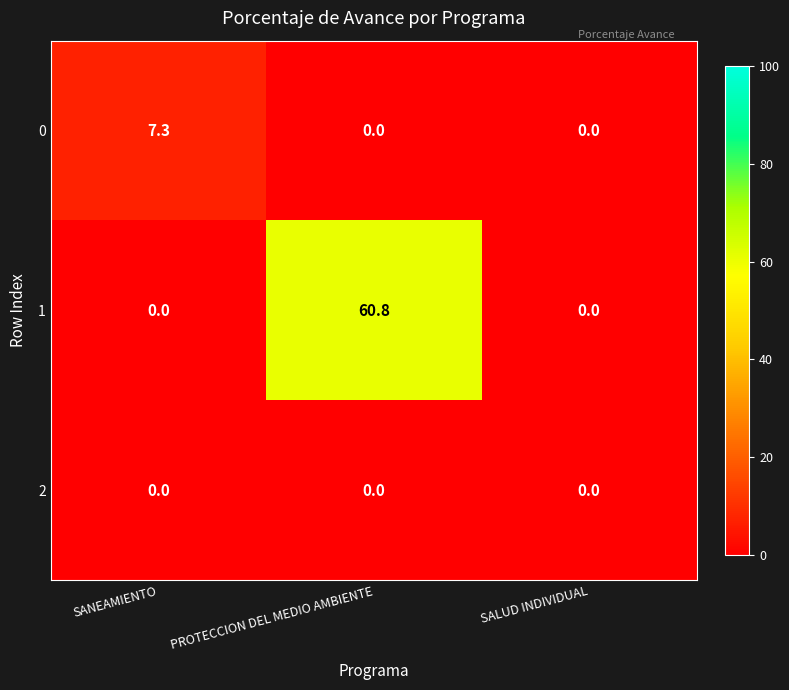

True or false: 0 has a value of 0.0 at SALUD INDIVIDUAL.

True